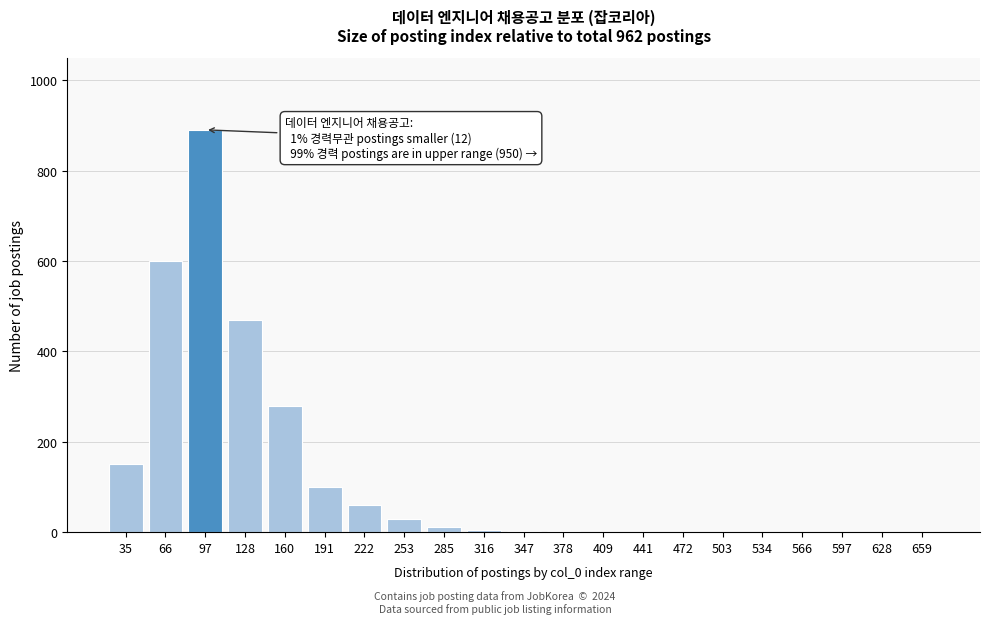

What is the sum of all values?

2604